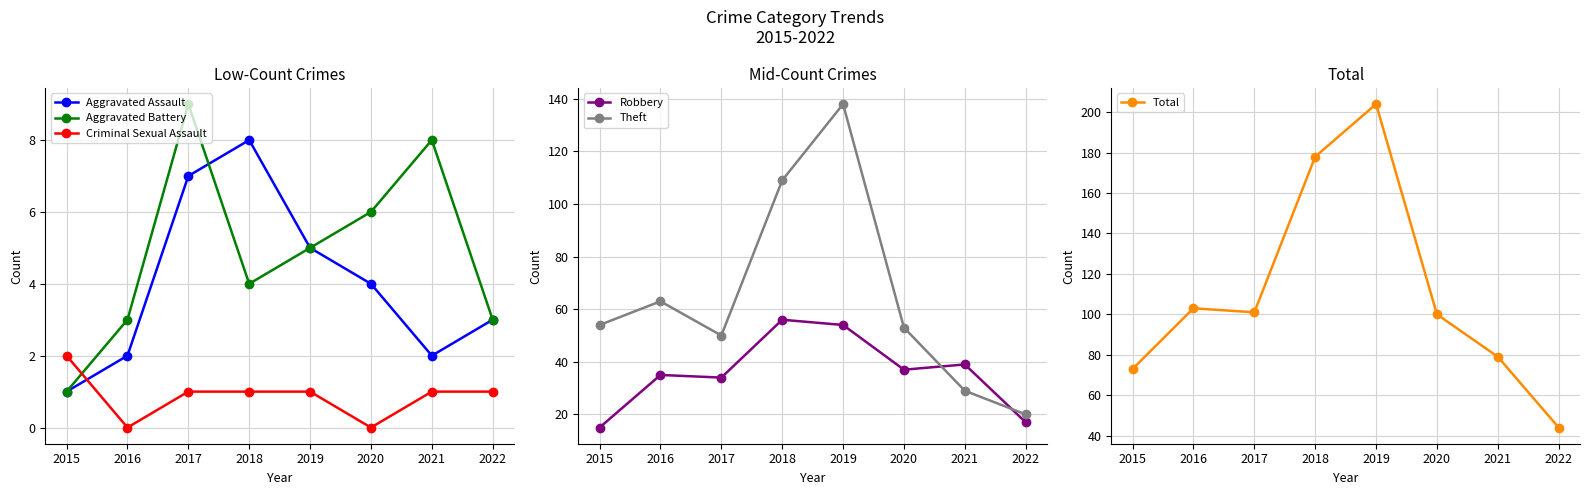

In Total, how many points are higher than both neighbors (excluding endpoints)?

2